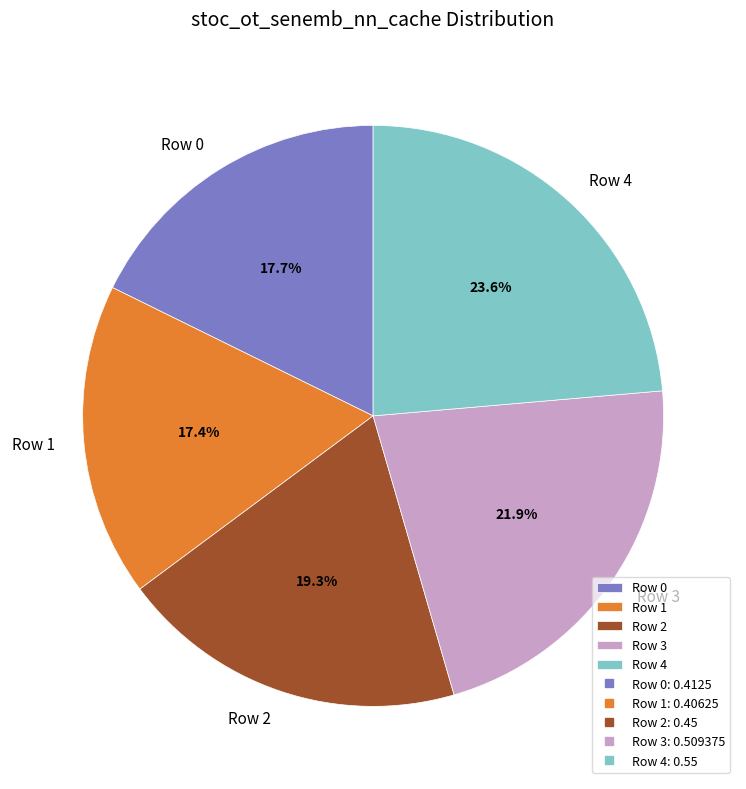

What is the largest slice in the pie chart?

Row 4